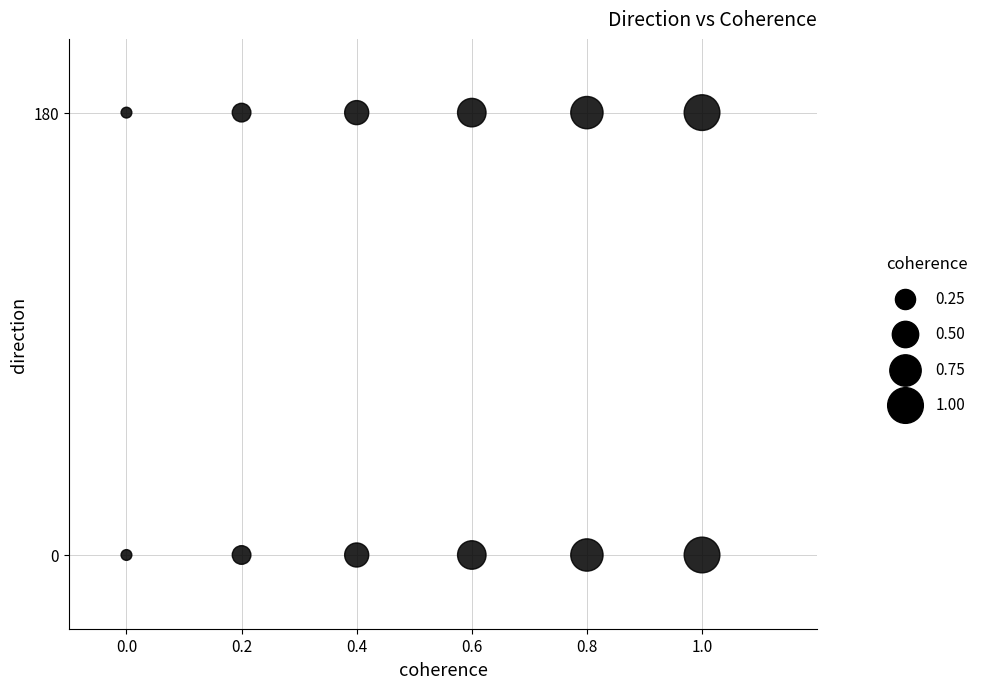

How many points are shown in the scatter plot?

12